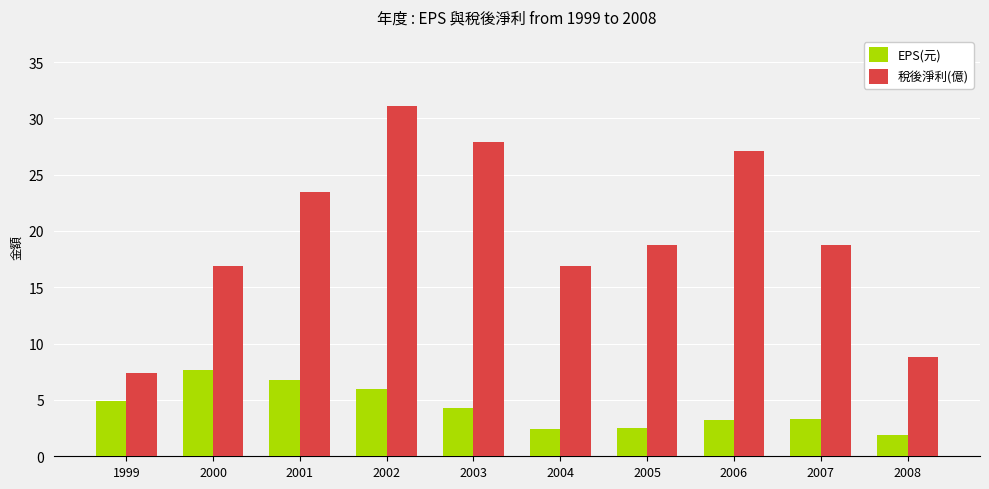

What is the sum of all EPS(元) values?

42.8